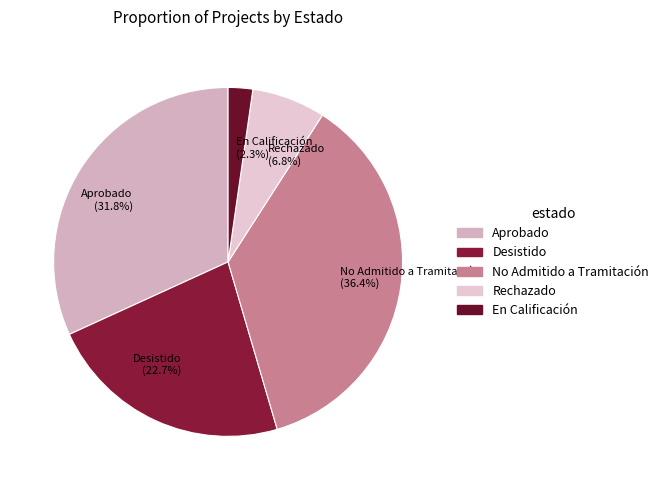

What is the largest slice in the pie chart?

No Admitido a Tramitación